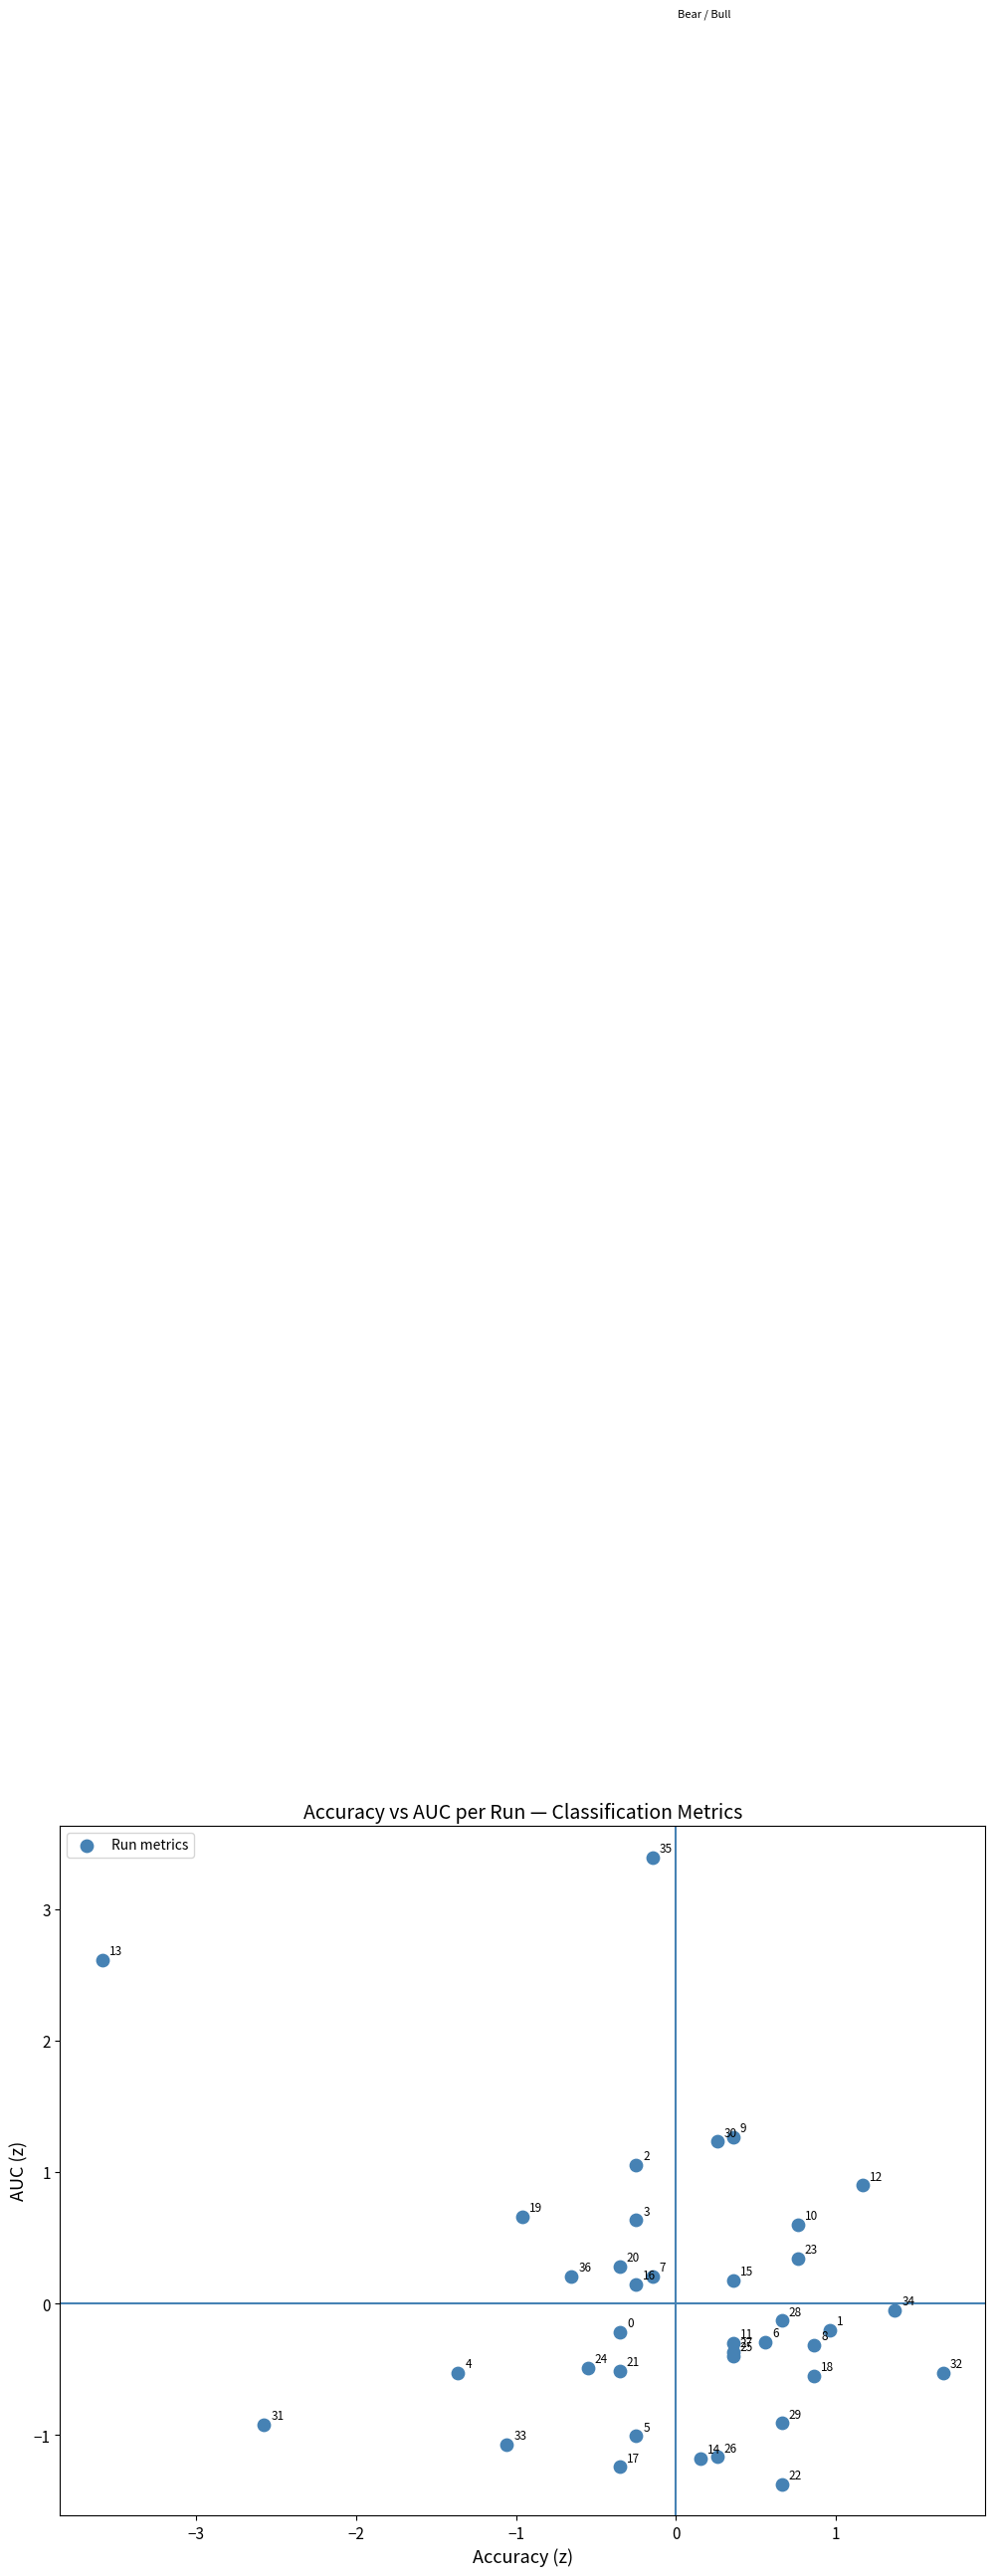

What Y value in the scatter plot is closest to 1?

1.1